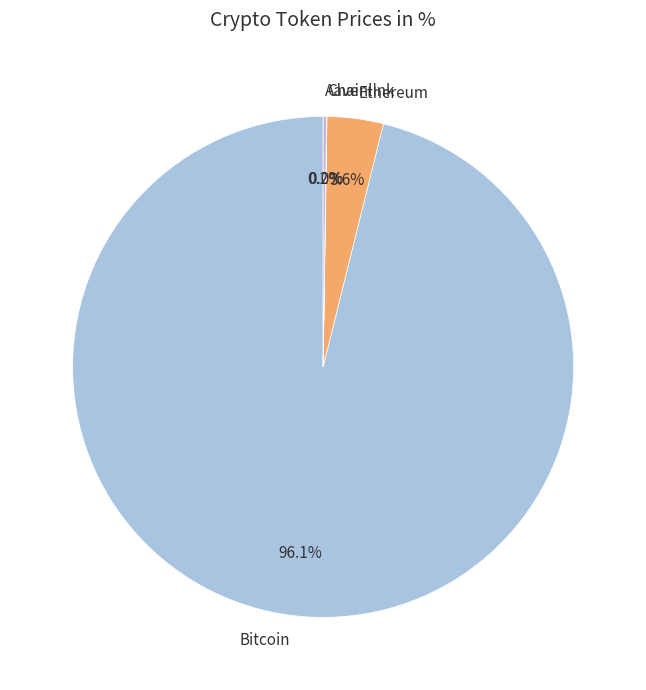

What is the majority slice?

Bitcoin